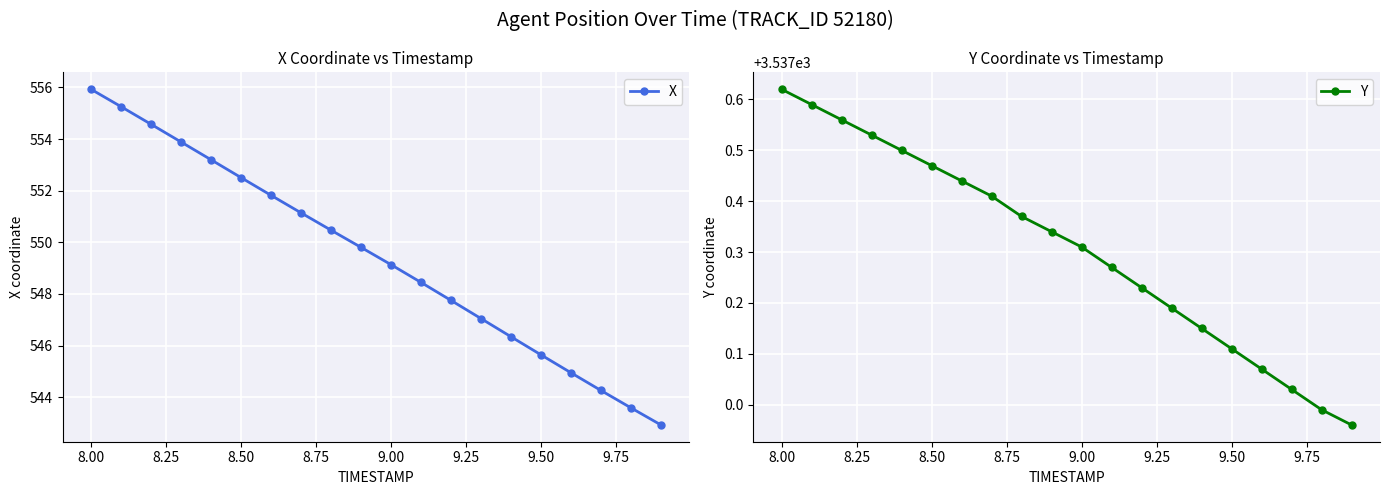

Does the chart display data point markers on the line(s)?

Yes